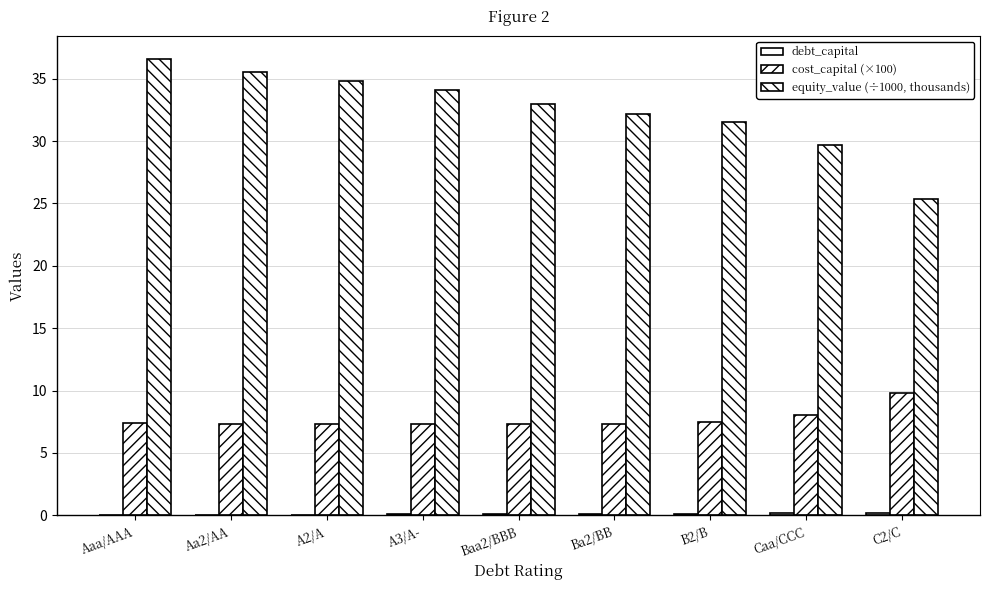

Which series has the largest total across all categories?

equity_value (÷1000, thousands)